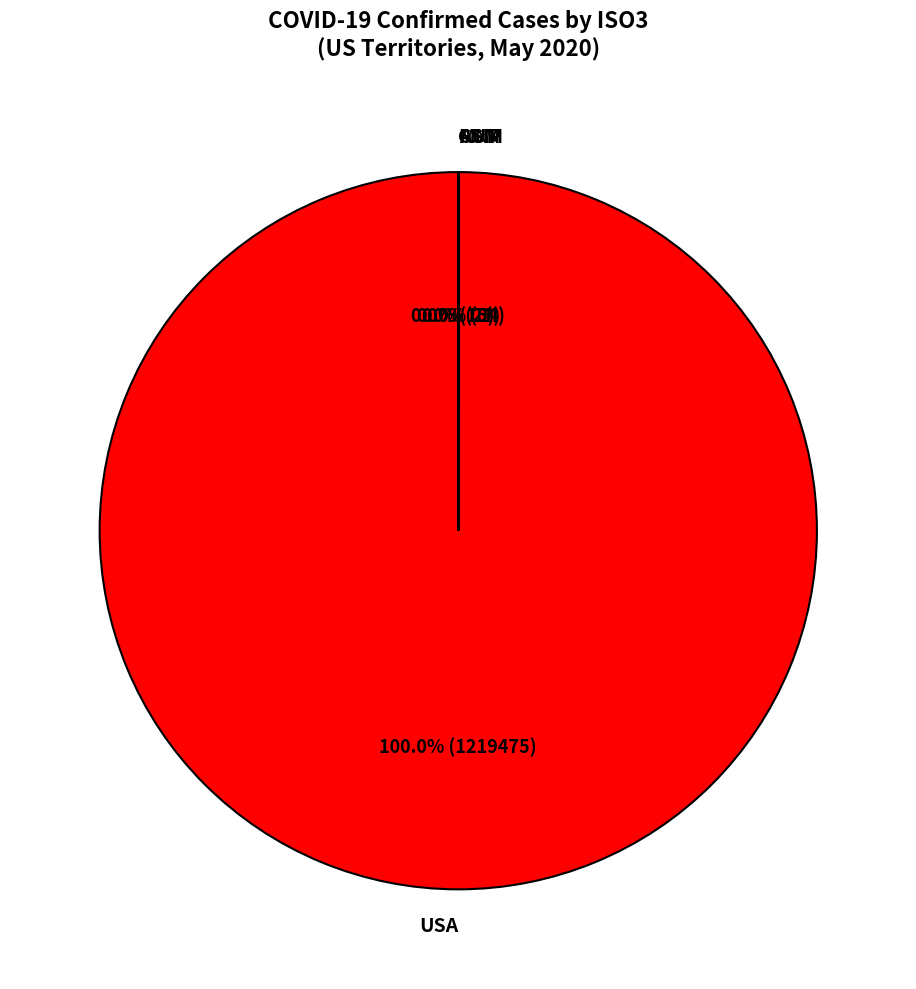

Does any single category account for the majority?

Yes